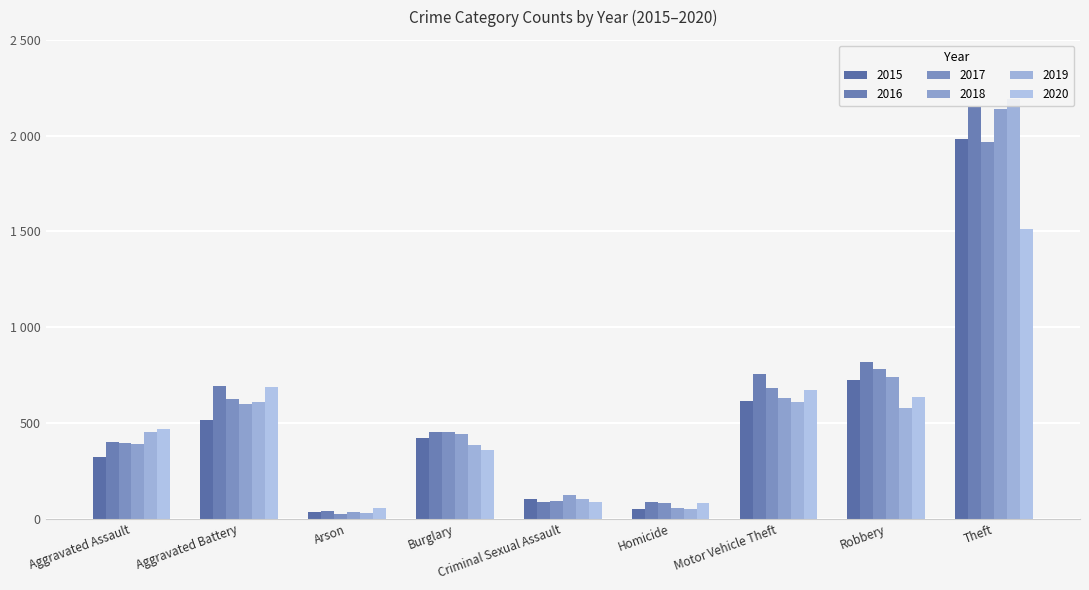

What is the difference between the maximum and minimum values in the 2018 series?

2103